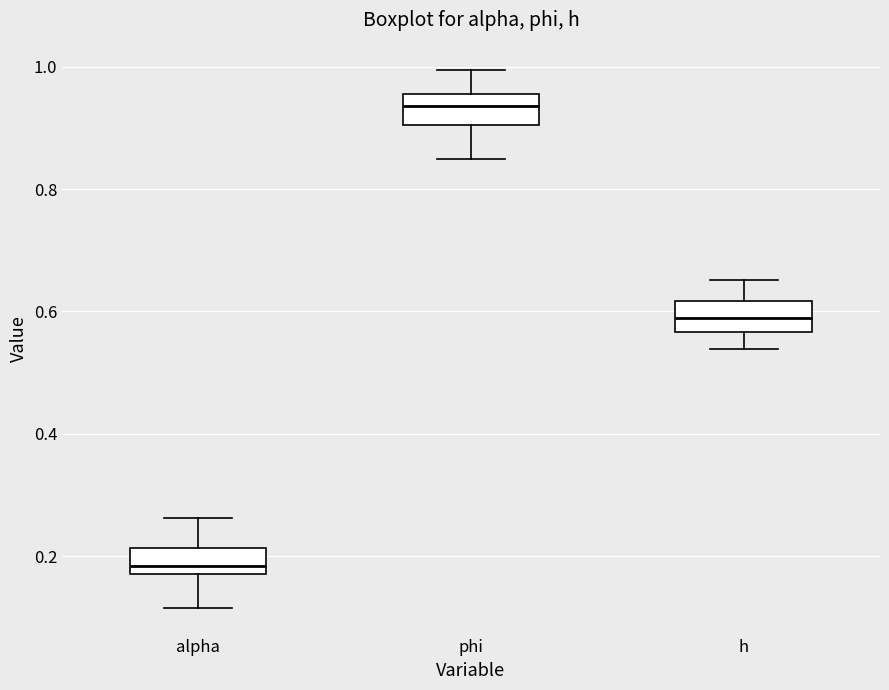

Reading left to right, transcribe this box plot: for each box, give where its median line is, the range the box spans, and where its two whiskers end, as read against the y-axis. The values are not printed on the chart, so give them approximately, as read against the axis.

alpha: median 0.18 (just above the box's lower edge), box 0.18 to 0.22, whiskers 0.12 to 0.26
phi: median 0.94, box 0.90 to 0.96, whiskers 0.84 to 1.00
h: median 0.58, box 0.56 to 0.62, whiskers 0.54 to 0.66